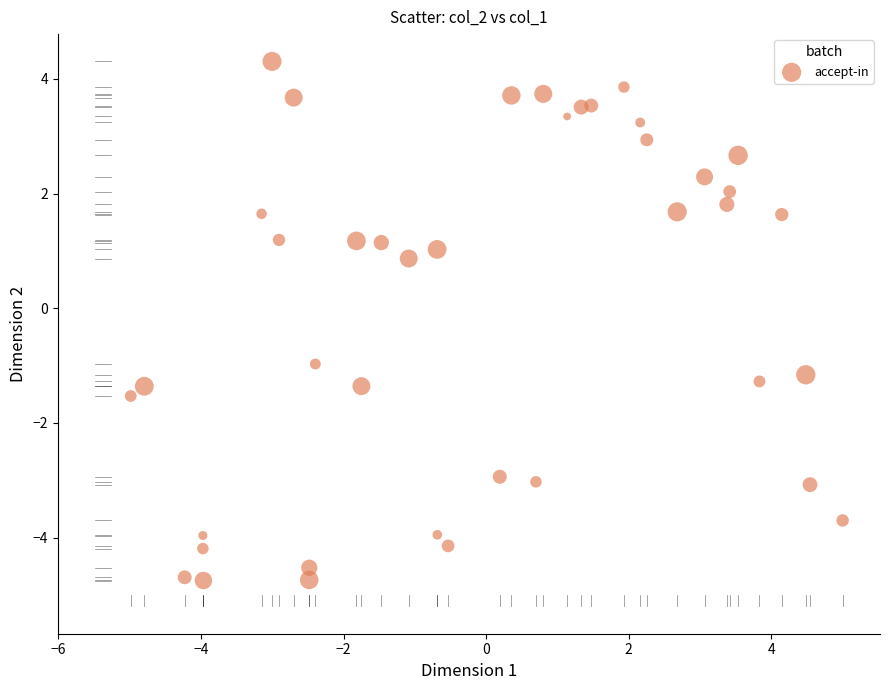

What is the range of X values (max minus min)?

10.0